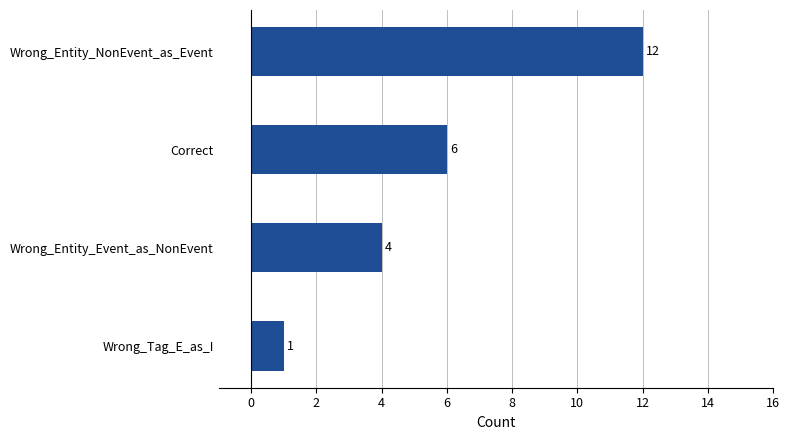

How many bars are there in total?

4